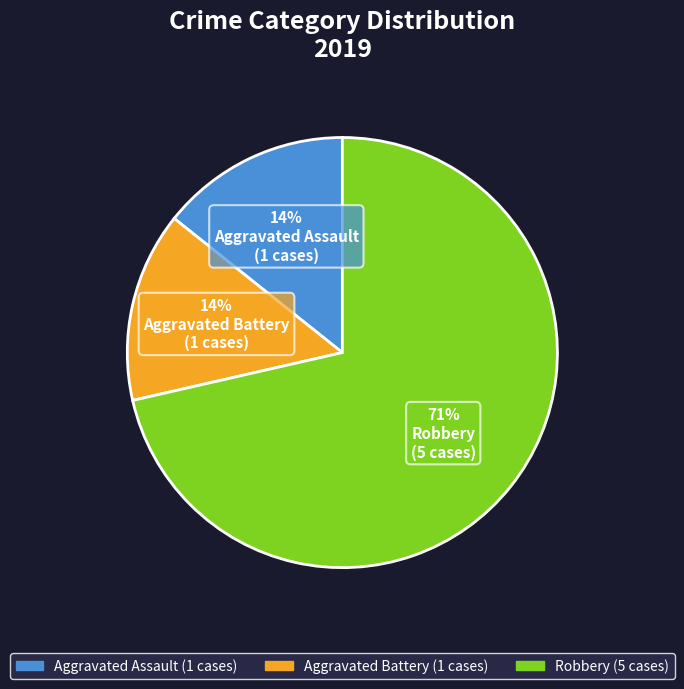

How many slices are in this pie chart?

3